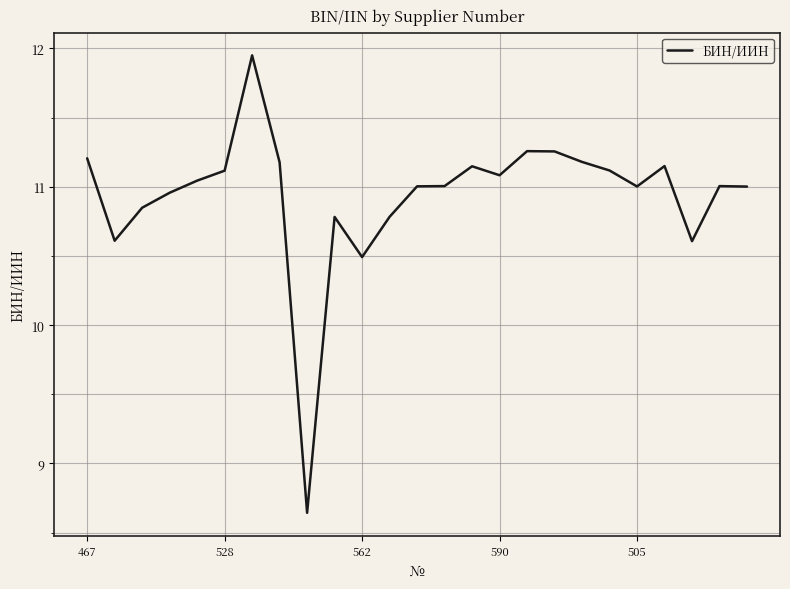

How many lines are shown in the chart?

1